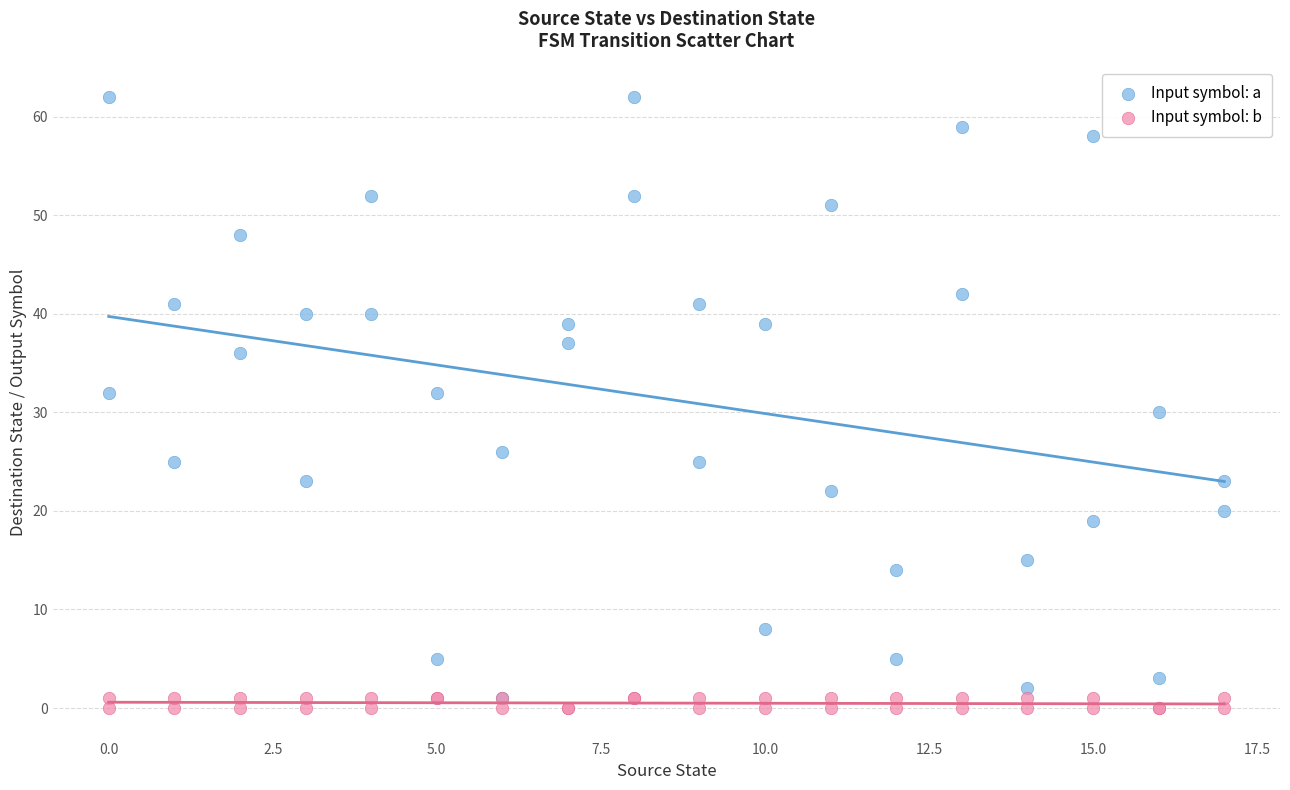

Which series reaches the maximum Y coordinate?

Input symbol: a